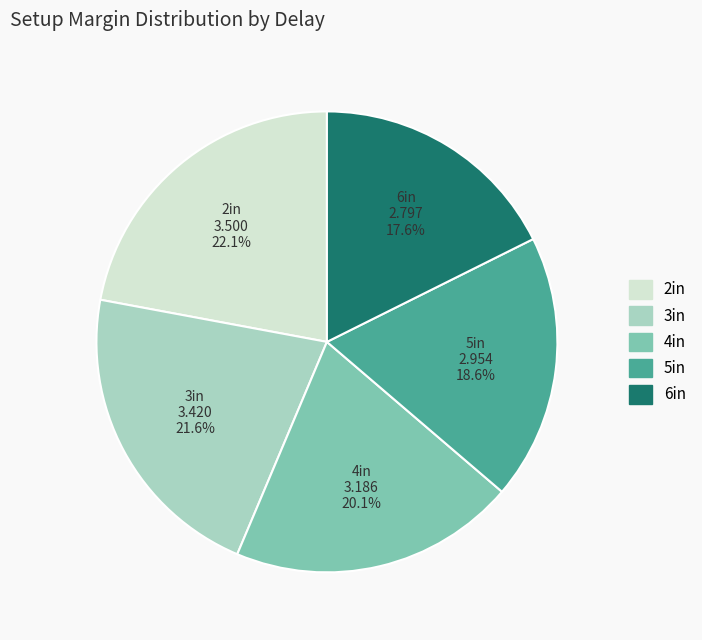

Which category has the smallest portion of the pie?

6in